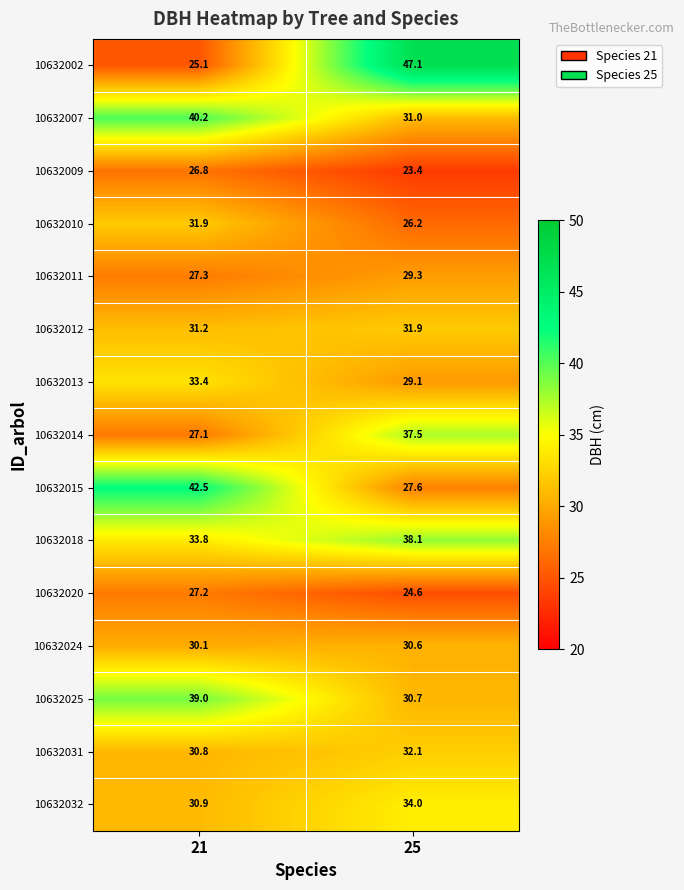

Reading right to left, what are all the values shown in this chart?

10632002: 25=47.1	21=25.1
10632007: 25=31.0	21=40.2
10632009: 25=23.4	21=26.8
10632010: 25=26.2	21=31.9
10632011: 25=29.3	21=27.3
10632012: 25=31.9	21=31.2
10632013: 25=29.1	21=33.4
10632014: 25=37.5	21=27.1
10632015: 25=27.6	21=42.5
10632018: 25=38.1	21=33.8
10632020: 25=24.6	21=27.2
10632024: 25=30.6	21=30.1
10632025: 25=30.7	21=39.0
10632031: 25=32.1	21=30.8
10632032: 25=34.0	21=30.9